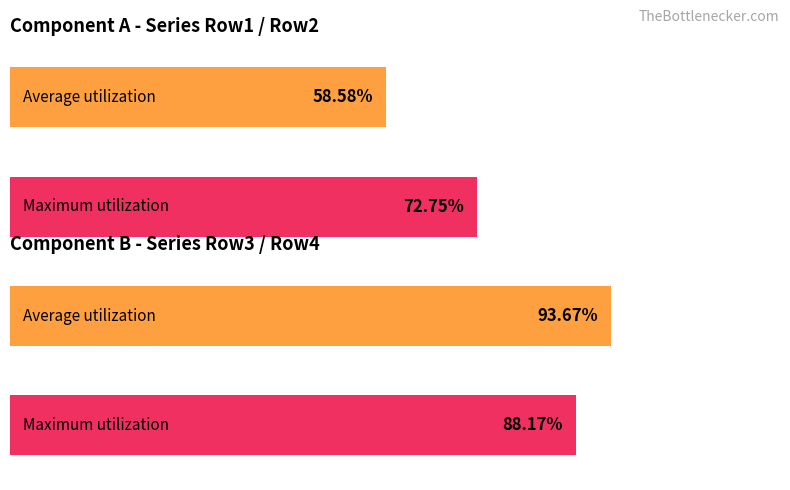

The chart shows a value of 37.7 at 2.0. True or false?

False